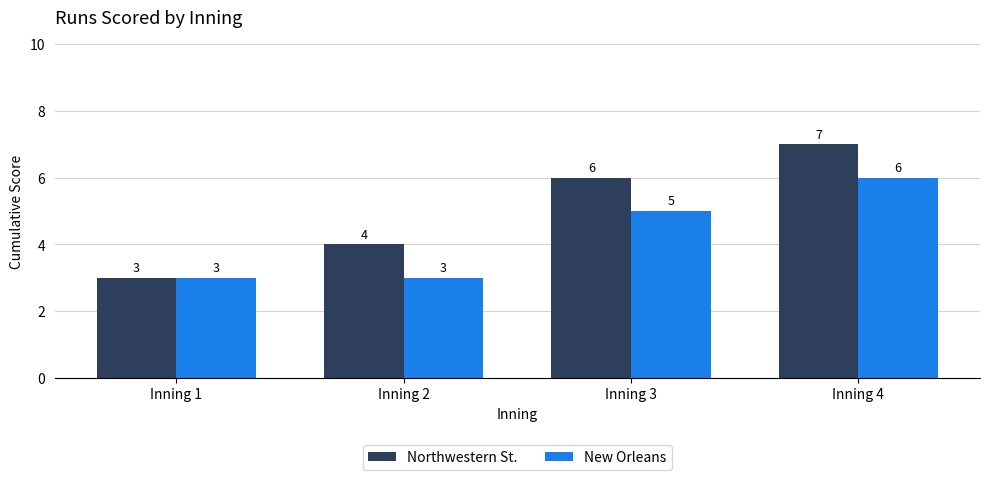

What is the value of the New Orleans bar at the 4th from the left?

6